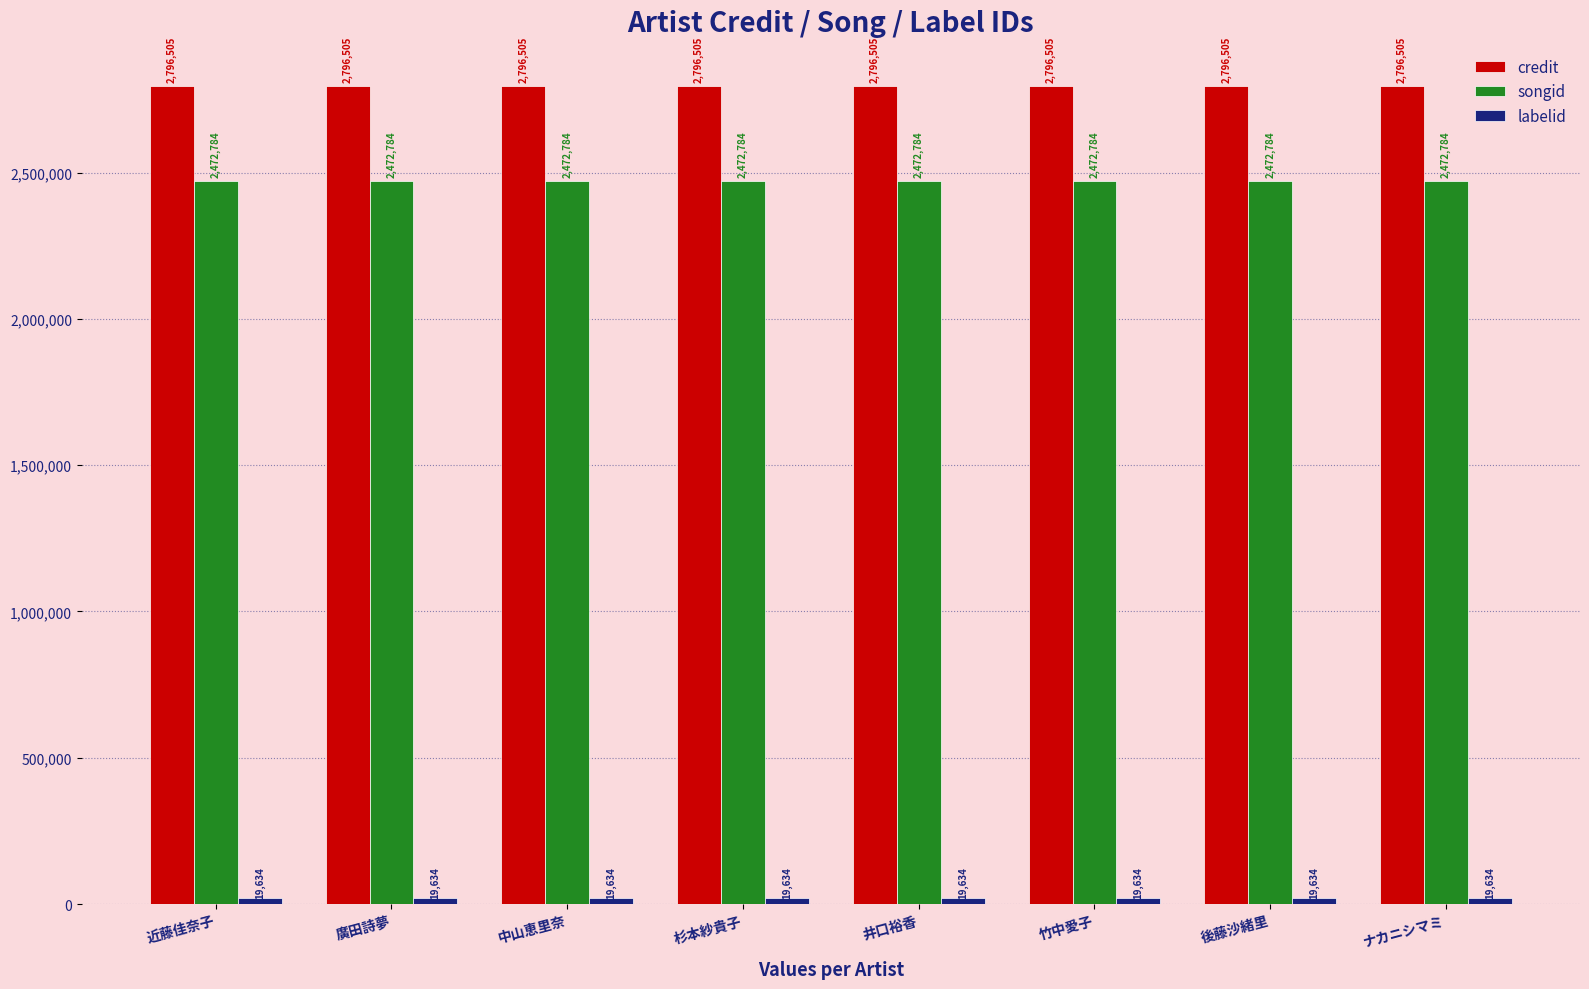

What is the sum of the songid values at 中山恵里奈 and 近藤佳奈子?

4945568